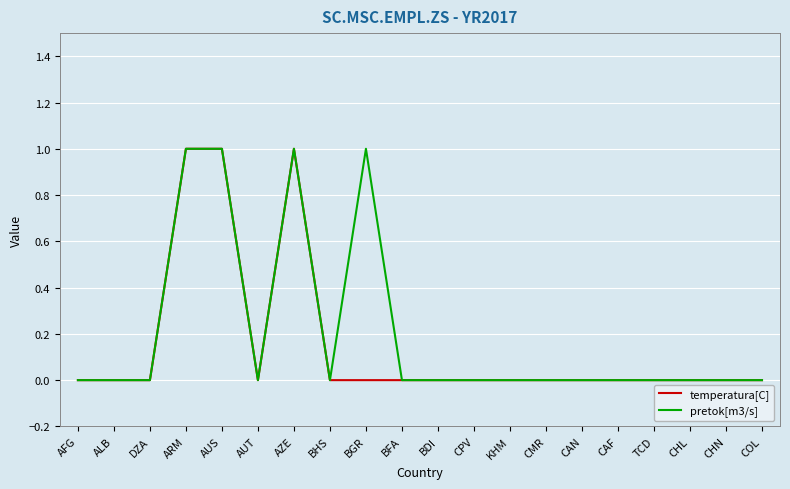

What position from the right is ARM?

17